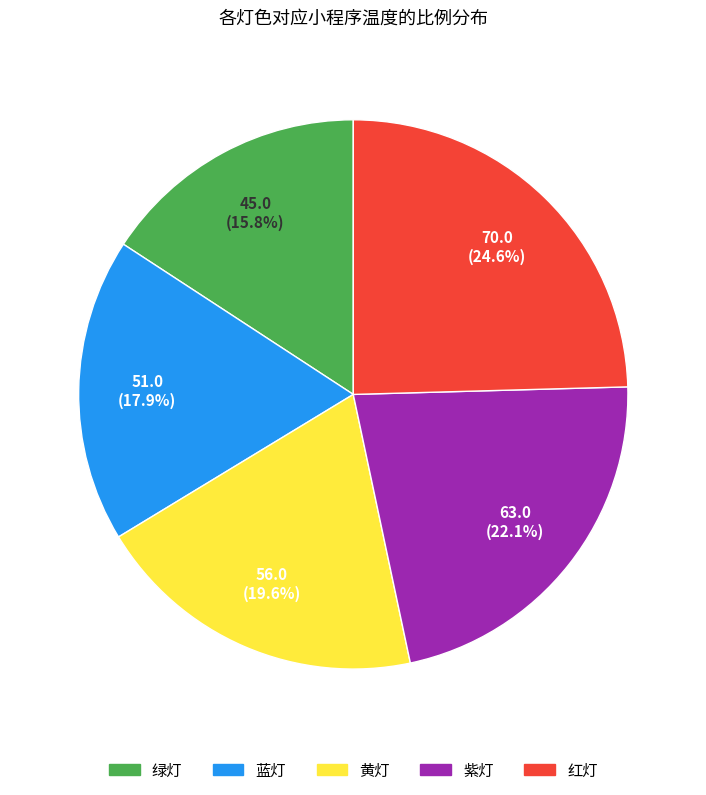

To the nearest percent, what is the difference between the 绿灯 and 黄灯 slice percentages?

4%